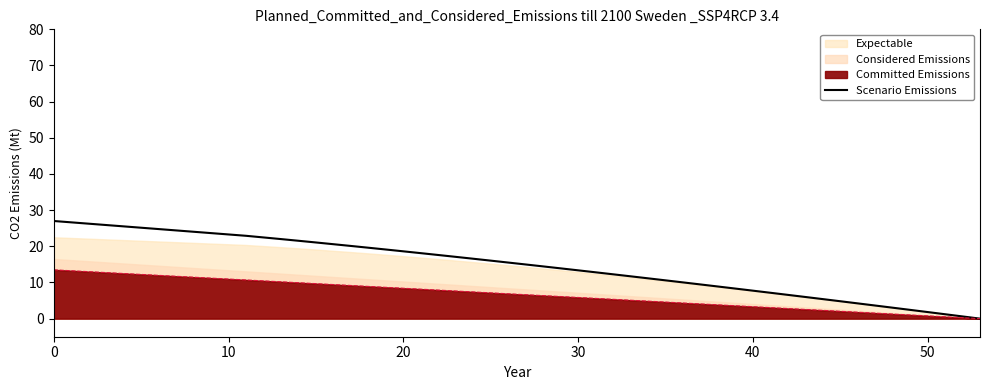

What is the maximum value for Scenario Emissions?

27.0